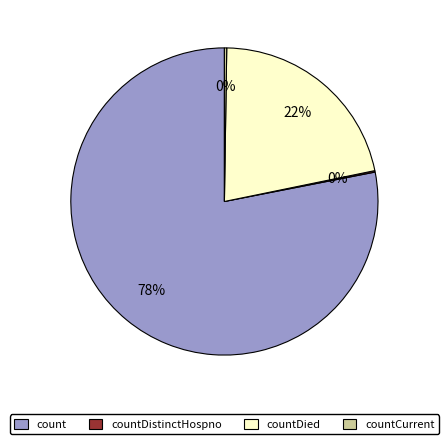

Which category accounts for the majority?

count